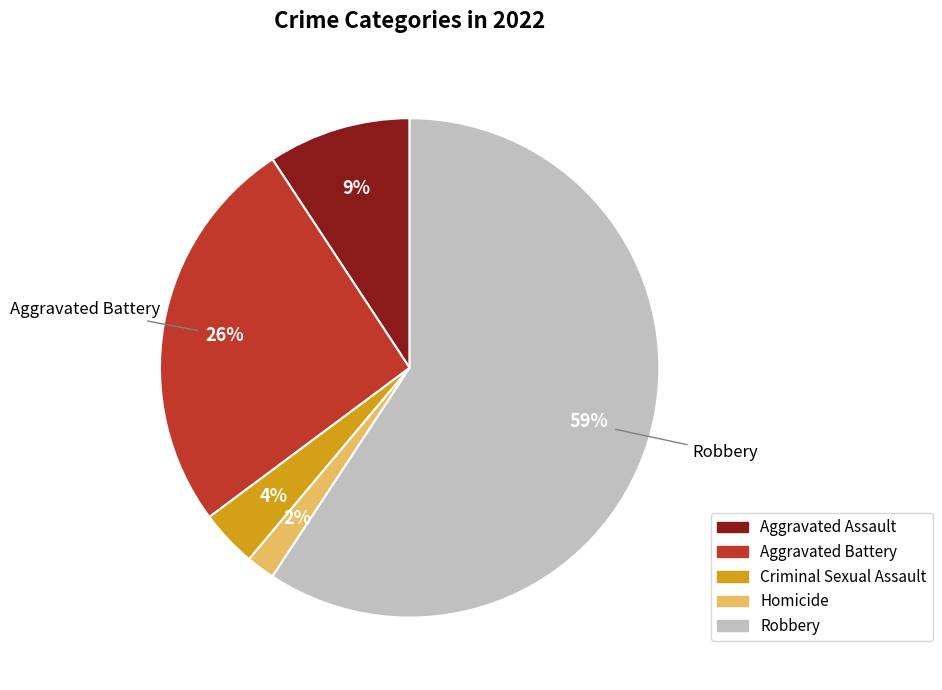

To the nearest percent, what portion does Criminal Sexual Assault represent?

4%